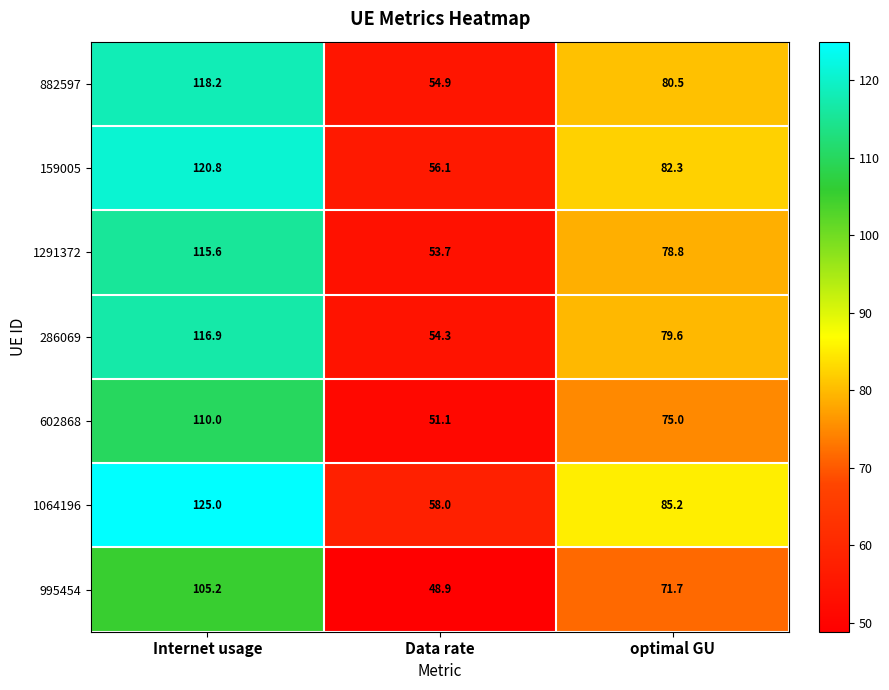

Which category has the lowest value in the 159005 series?

Data rate